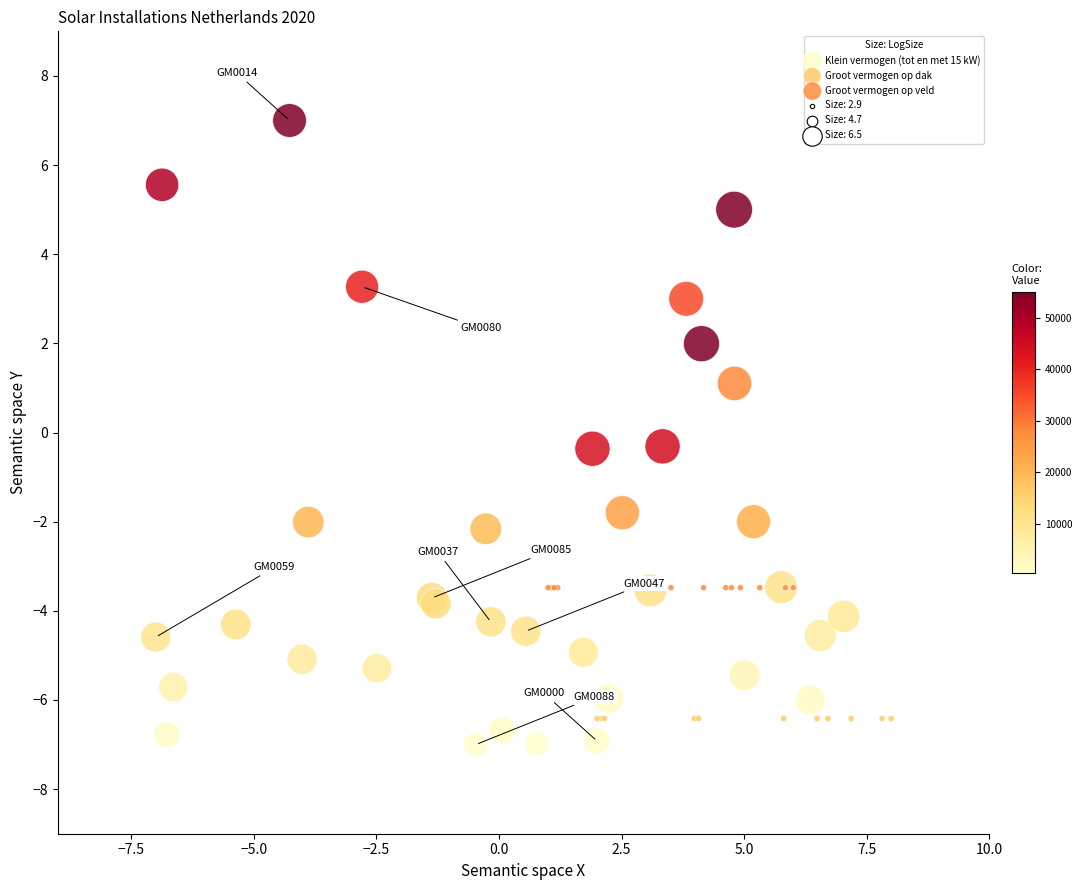

Which series has the widest spread of Y values?

Klein vermogen (tot en met 15 kW)